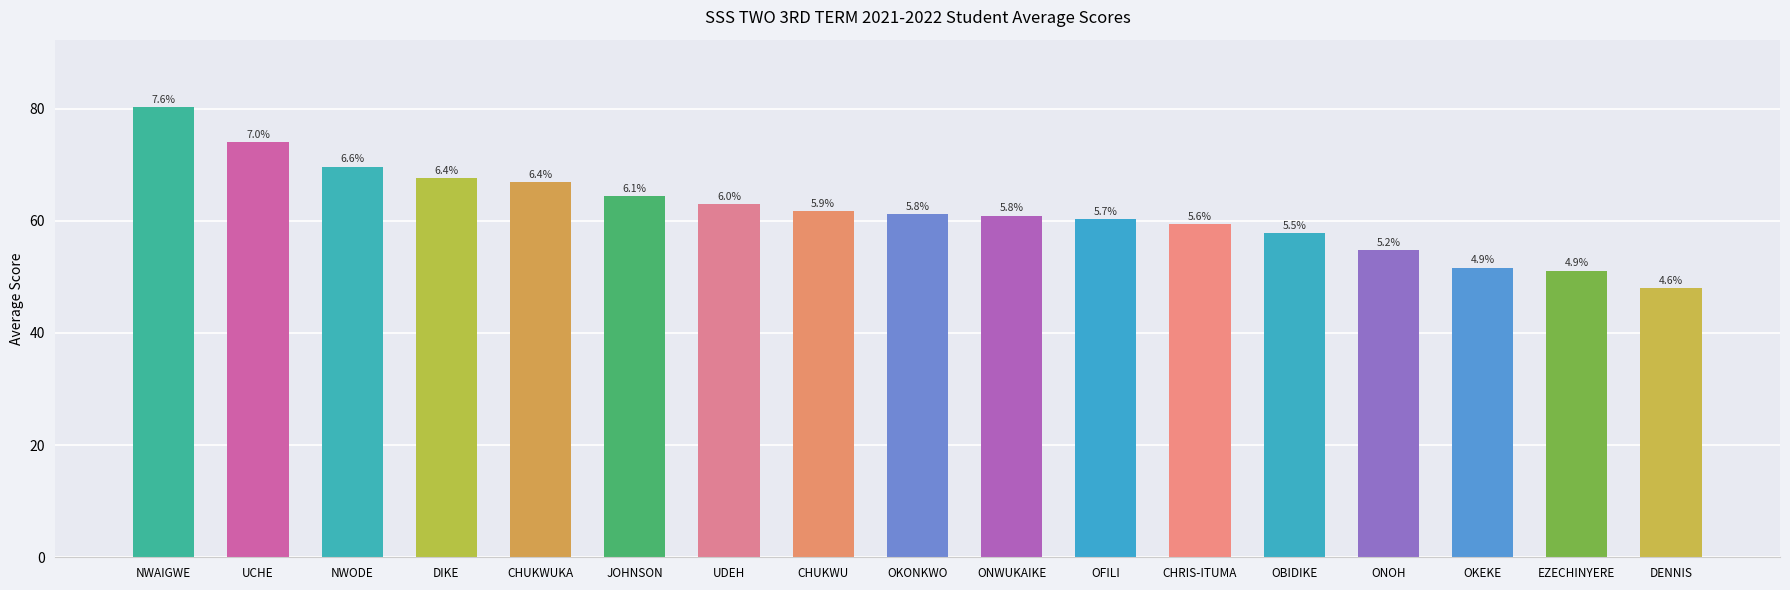

Between CHUKWUKA and UCHE, which is larger?

UCHE